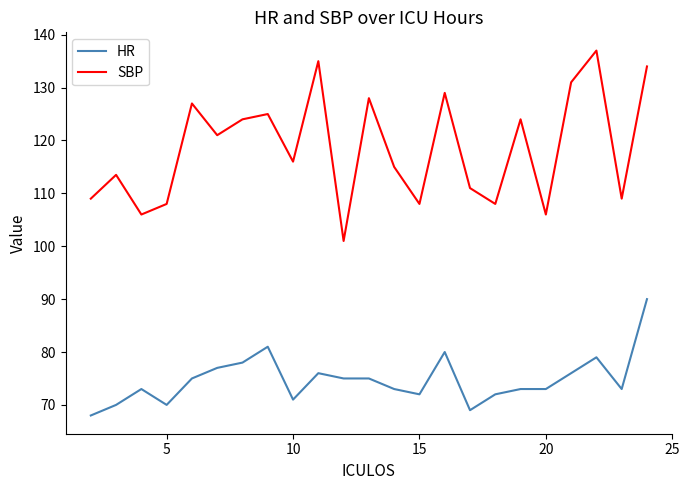

True or false: SBP and HR intersect in this chart.

False